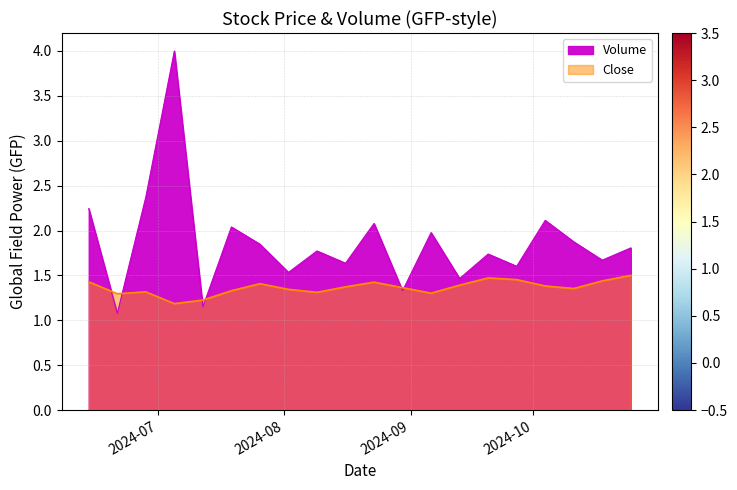

At which category does the chart reach its peak across all series?

2024-07-05